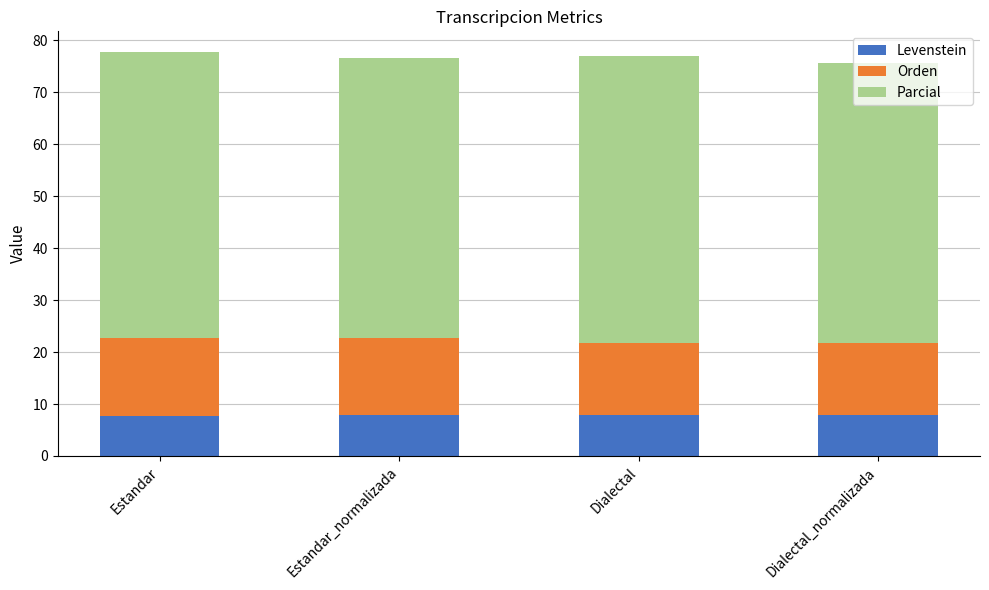

Read the Levenstein value at Estandar.

7.8